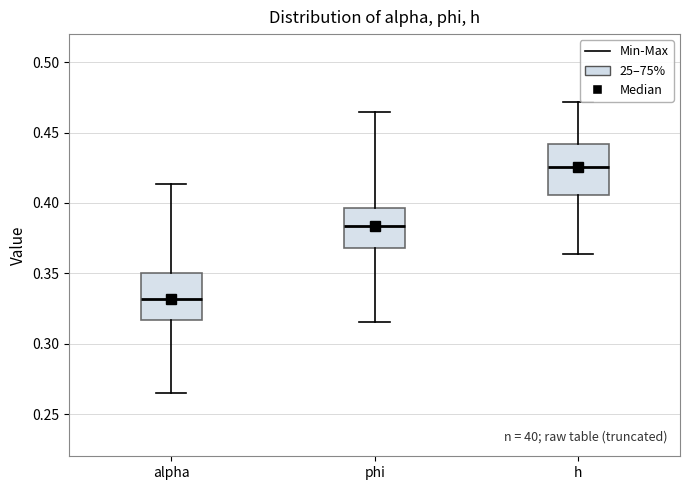

Reading left to right, transcribe this box plot: for each box, give where its median line is, the range the box spans, and where its two whiskers end, as read against the y-axis. The values are not printed on the chart, so give them approximately, as read against the axis.

alpha: median 0.330, box 0.315 to 0.350, whiskers 0.265 to 0.415
phi: median 0.385, box 0.370 to 0.395, whiskers 0.315 to 0.465
h: median 0.425, box 0.405 to 0.440, whiskers 0.365 to 0.470